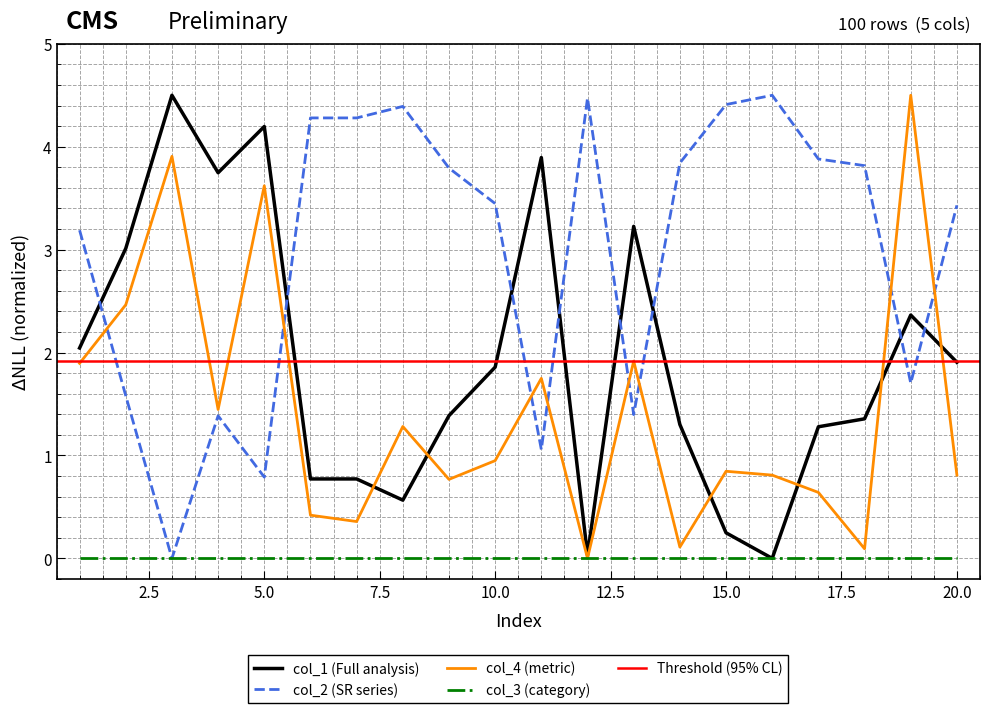

Reading left to right, extract all data points from this chart.

col_1: 2.0	3.0	4.5	3.7	4.2	0.8	0.8	0.6	1.4	1.9	3.9	0.0	3.2	1.3	0.2	0.0	1.3	1.4	2.4	1.9
col_2: 3.2	1.6	0.0	1.4	0.8	4.3	4.3	4.4	3.8	3.4	1.1	4.5	1.4	3.8	4.4	4.5	3.9	3.8	1.7	3.4
col_4: 1.9	2.5	3.9	1.4	3.6	0.4	0.4	1.3	0.8	0.9	1.7	0.0	1.9	0.1	0.8	0.8	0.6	0.1	4.5	0.8